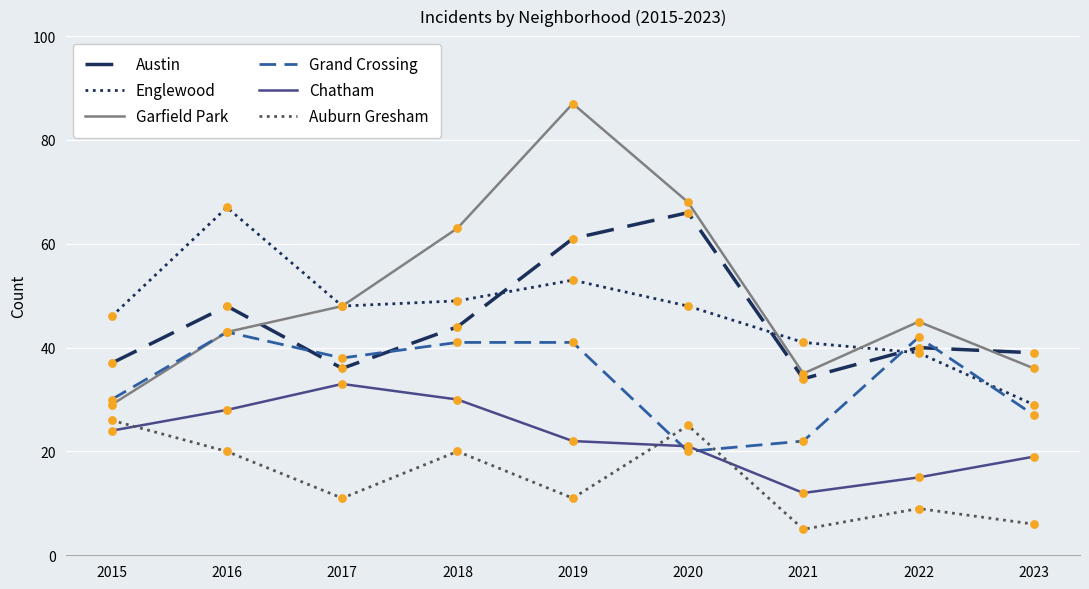

What are all the series names shown in the legend?

Austin, Englewood, Garfield Park, Grand Crossing, Chatham, Auburn Gresham